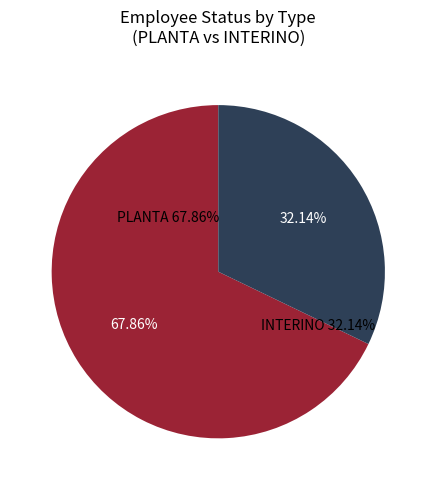

To the nearest percent, what portion does INTERINO represent?

32%